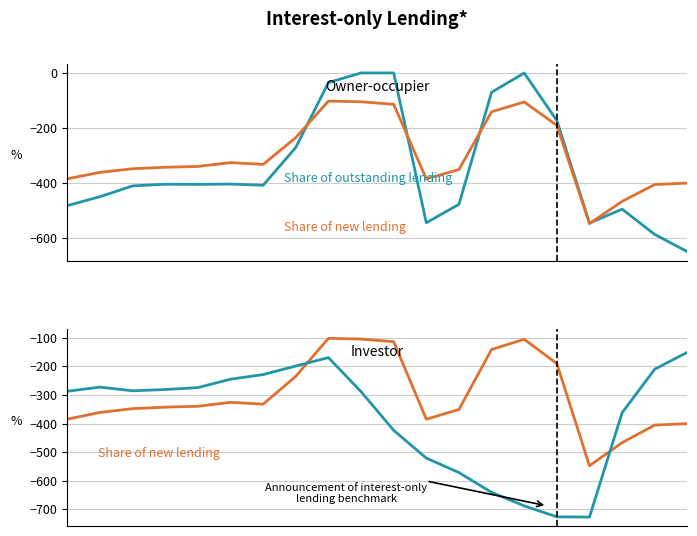

Between 2 and 9, which series saw the biggest shift?

Share of outstanding lending